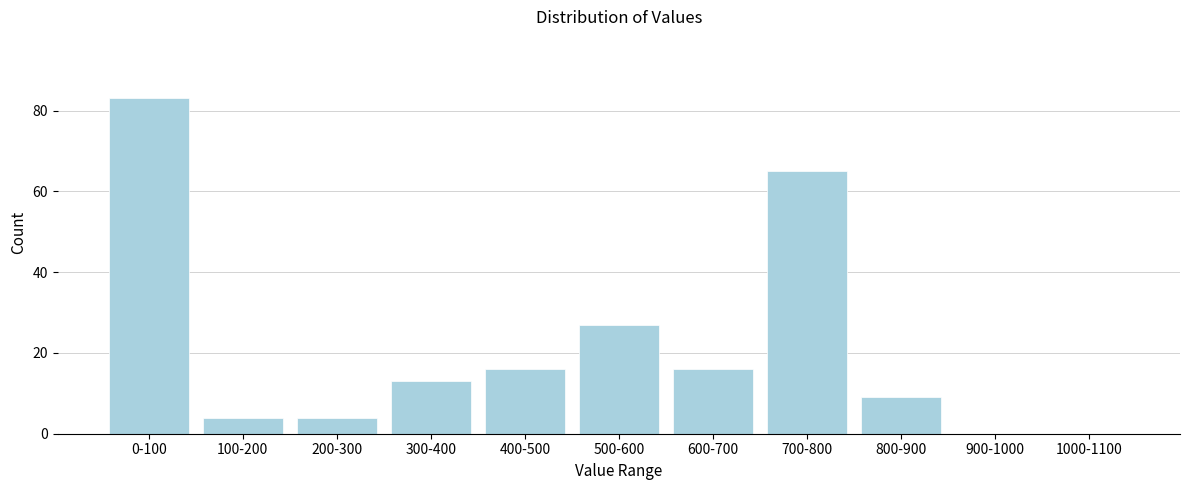

Reading left to right, extract all data points from this chart.

0-100=83	100-200=4	200-300=4	300-400=13	400-500=16	500-600=27	600-700=16	700-800=65	800-900=9	900-1000=0	1000-1100=0